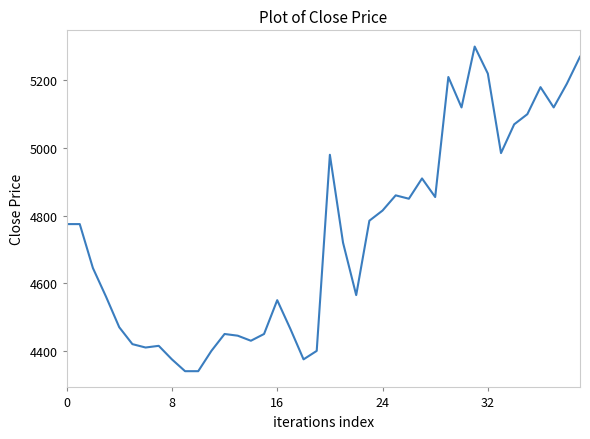

What is the smallest value displayed?

4340